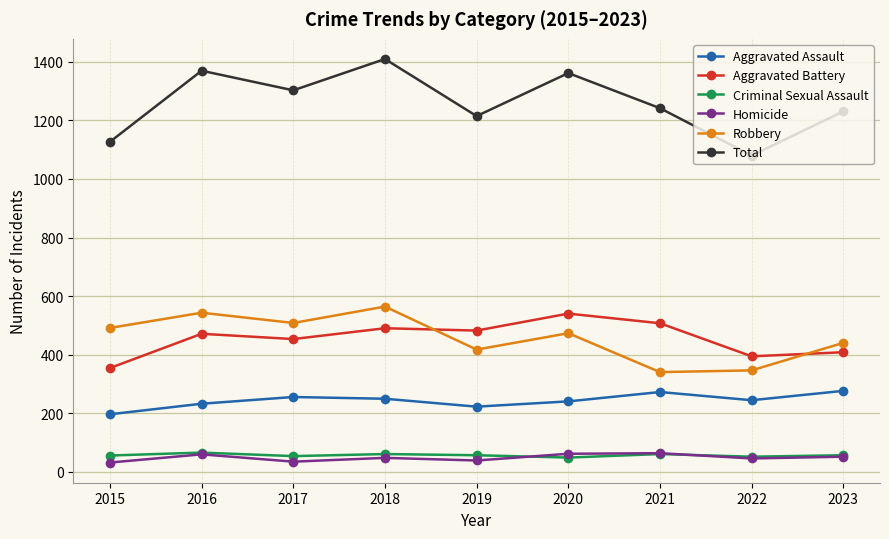

How many interior local valleys does the Total series have?

3